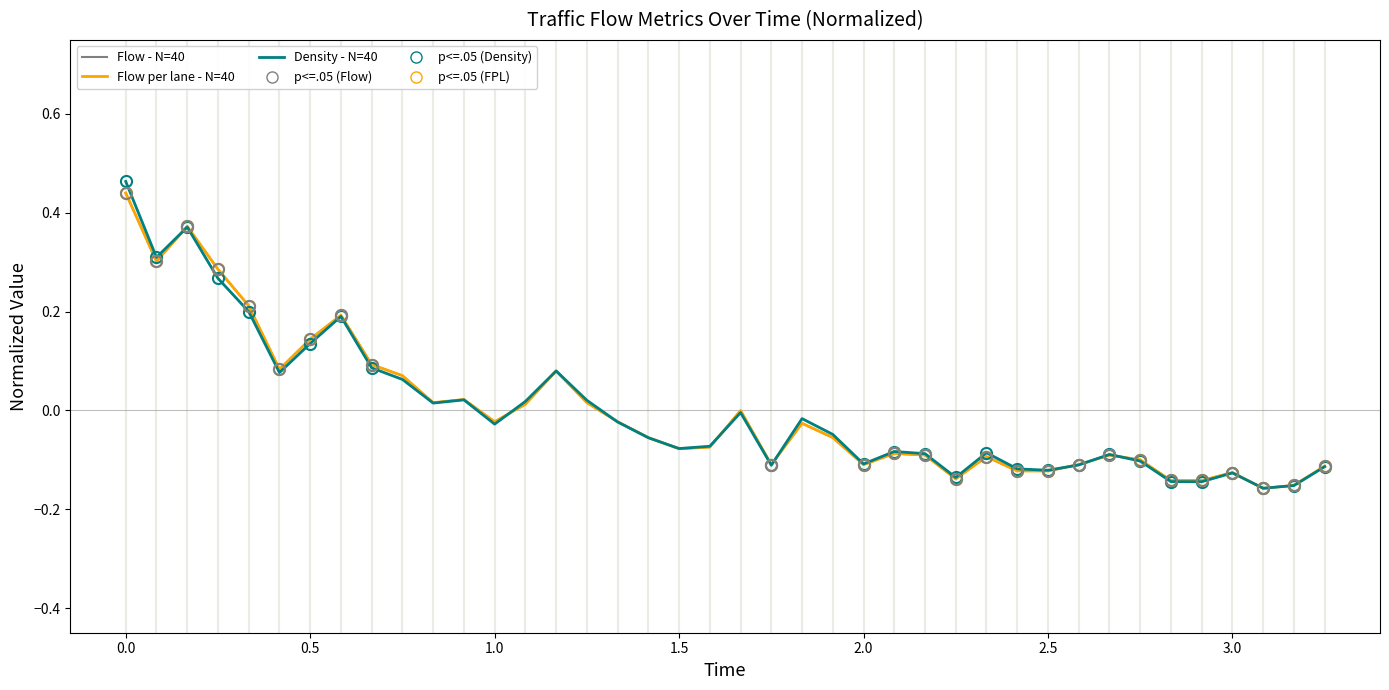

How many times do Density - N=40 and Flow - N=40 cross each other?

13